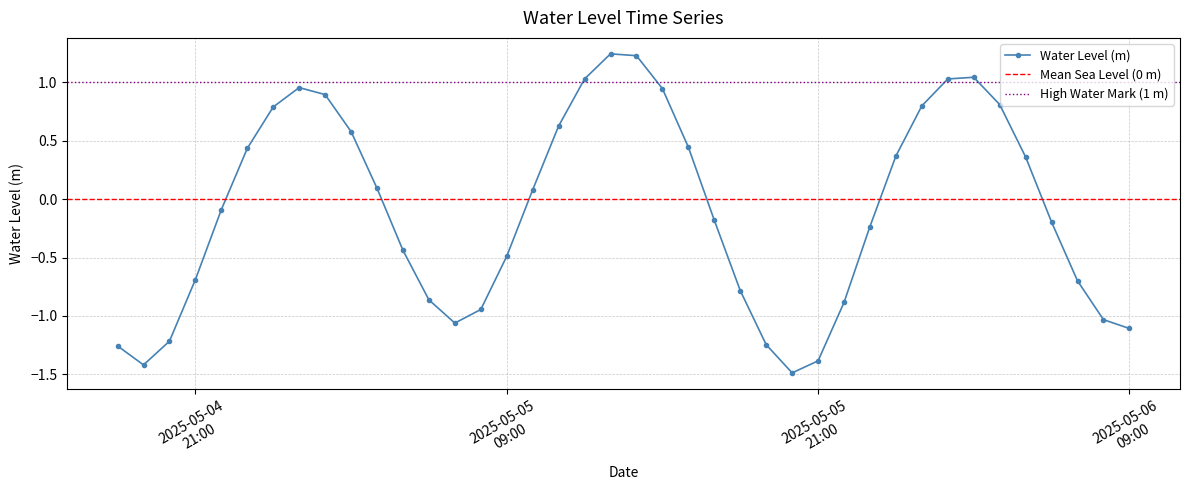

At which category does the data reach its first local valley?

2025-05-04 19:00:00